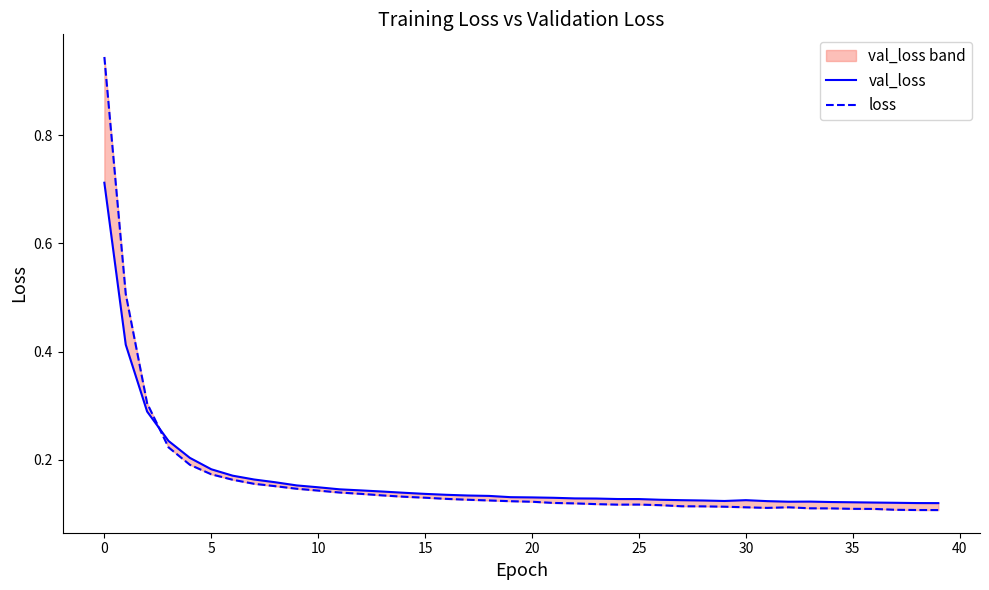

Reading left to right, list all the values displayed in this chart.

val_loss: 0.7	0.4	0.3	0.2	0.2	0.2	0.2	0.2	0.2	0.2	0.1	0.1	0.1	0.1	0.1	0.1	0.1	0.1	0.1	0.1	0.1	0.1	0.1	0.1	0.1	0.1	0.1	0.1	0.1	0.1	0.1	0.1	0.1	0.1	0.1	0.1	0.1	0.1	0.1	0.1
loss: 0.9	0.5	0.3	0.2	0.2	0.2	0.2	0.2	0.2	0.1	0.1	0.1	0.1	0.1	0.1	0.1	0.1	0.1	0.1	0.1	0.1	0.1	0.1	0.1	0.1	0.1	0.1	0.1	0.1	0.1	0.1	0.1	0.1	0.1	0.1	0.1	0.1	0.1	0.1	0.1